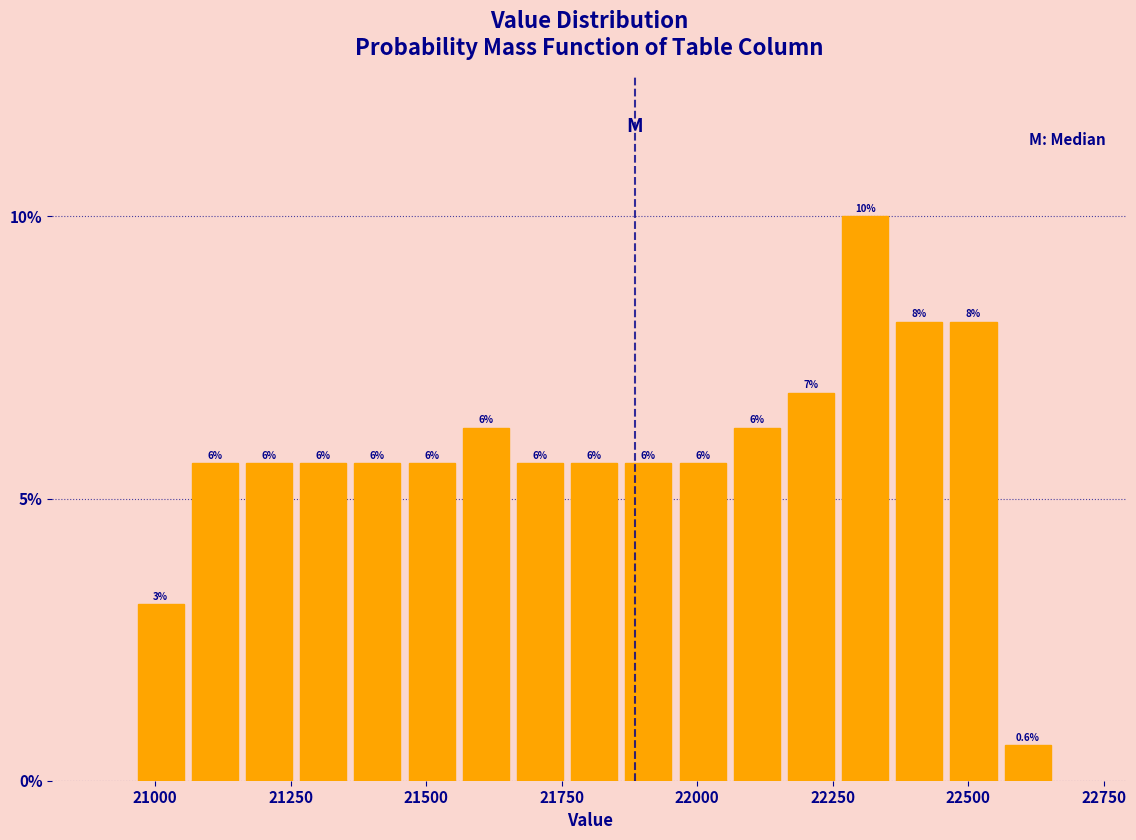

Read against the x-axis, roughly where is the centre of the tallest bar?

22300